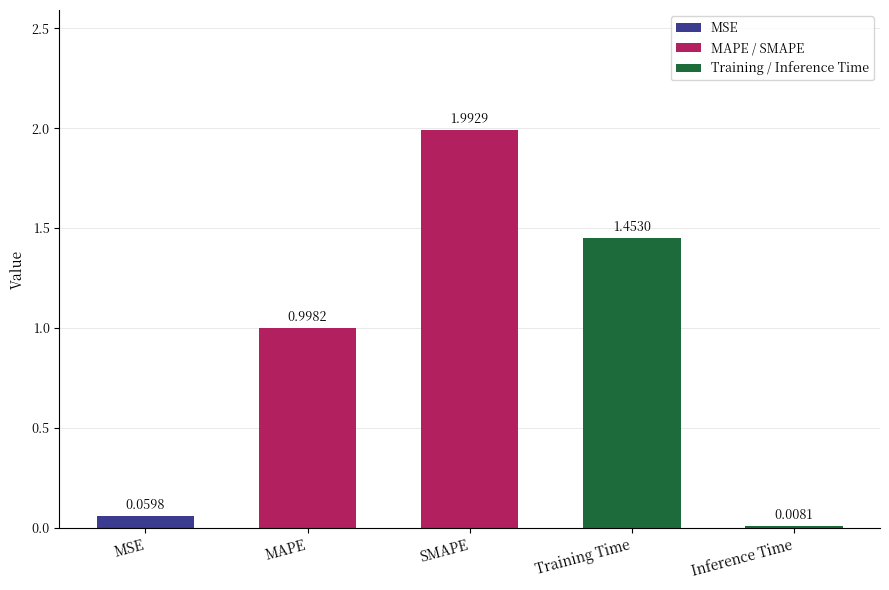

Is it true that the value at SMAPE is 1.1?

False